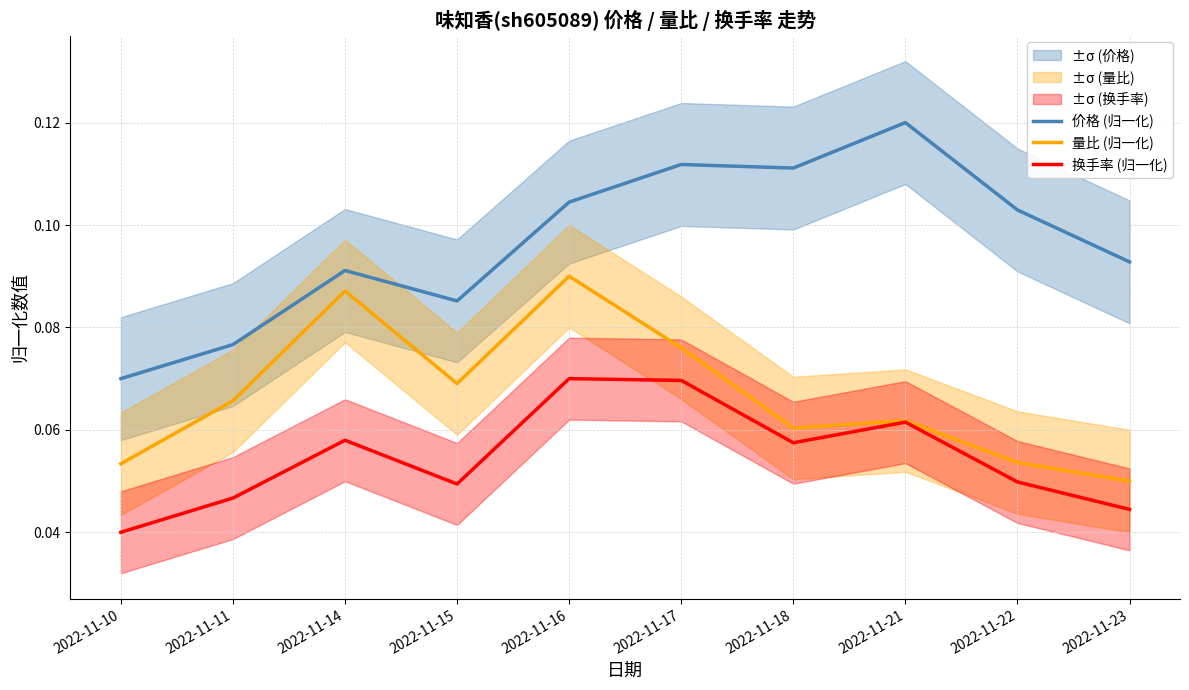

List the series in order of their peak value, lowest first.

换手率 (归一化), 量比 (归一化), 价格 (归一化)